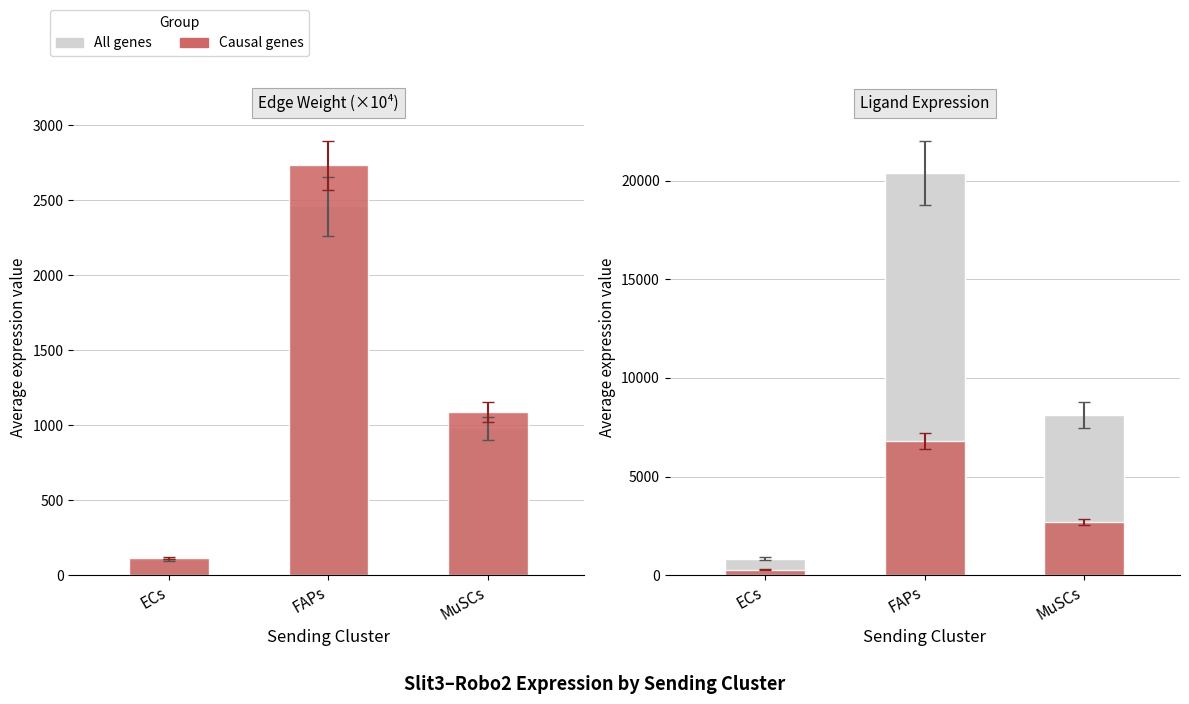

What is the difference between the maximum and minimum values in the Causal genes series?

6519.9